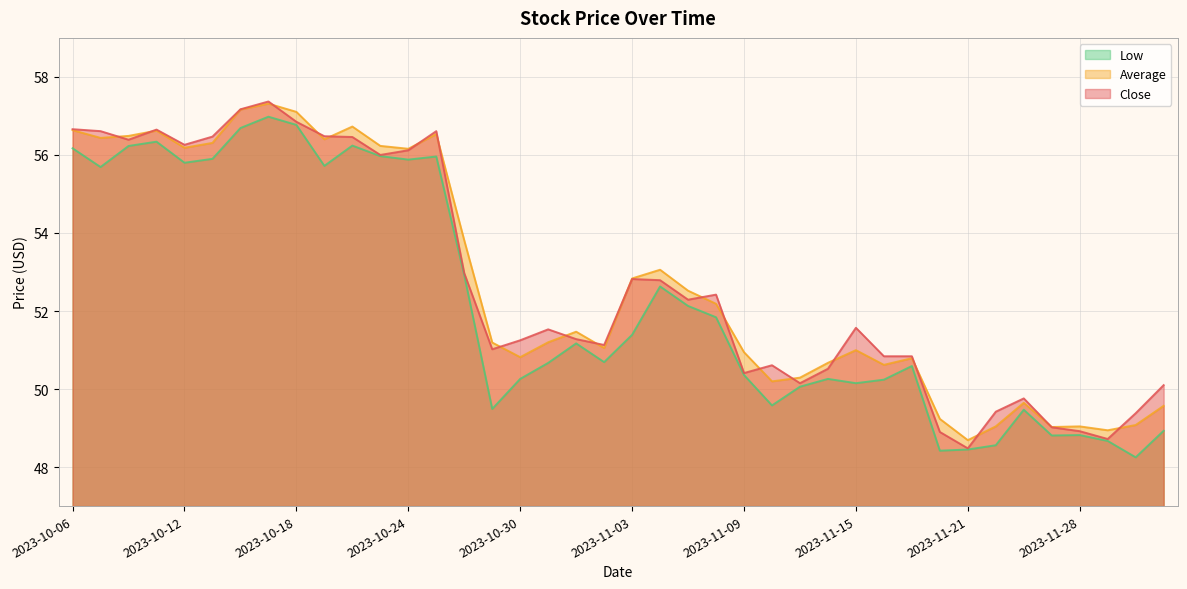

What is the average value of the low series?

52.2